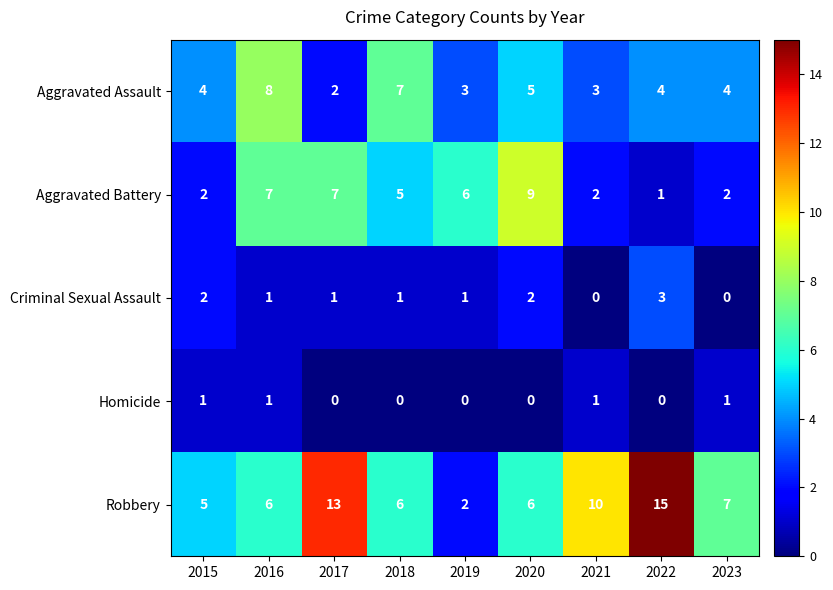

Which series has the largest total across all categories?

Robbery